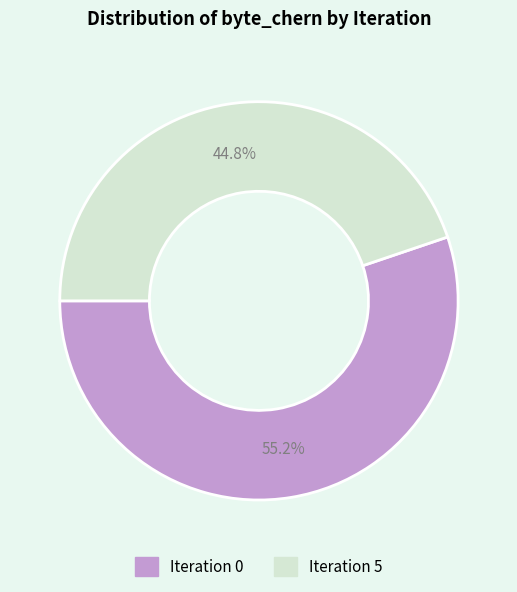

Is there a majority slice in this chart?

Yes